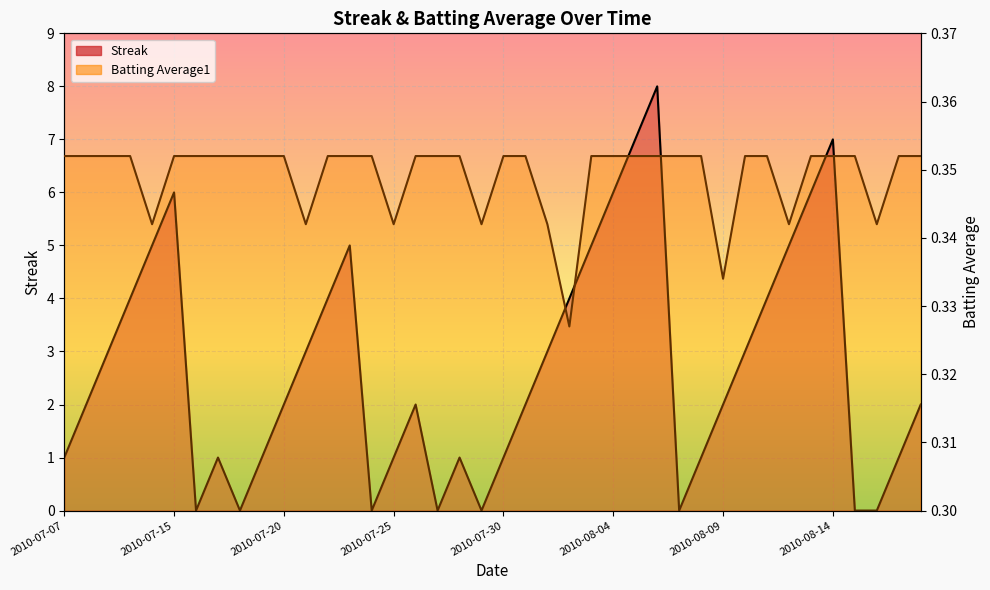

Between 2010-08-01 and 2010-07-20, which is larger?

2010-08-01